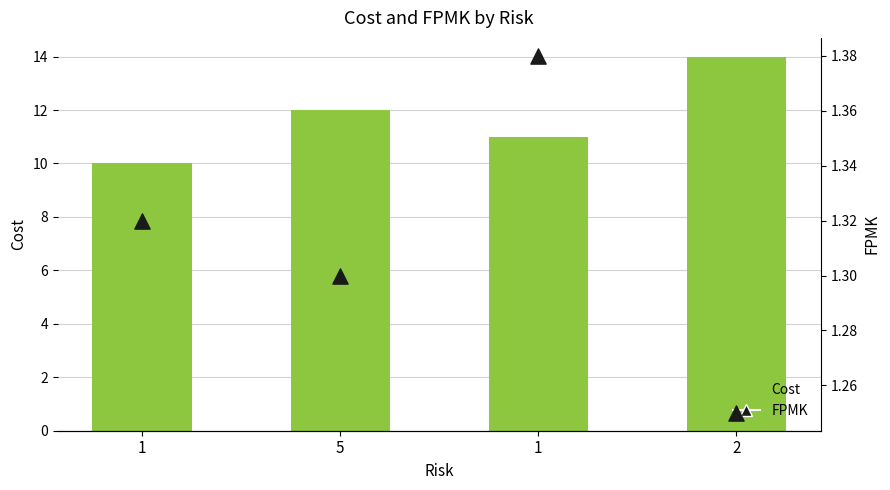

Which series reaches the minimum Y coordinate?

FPMK